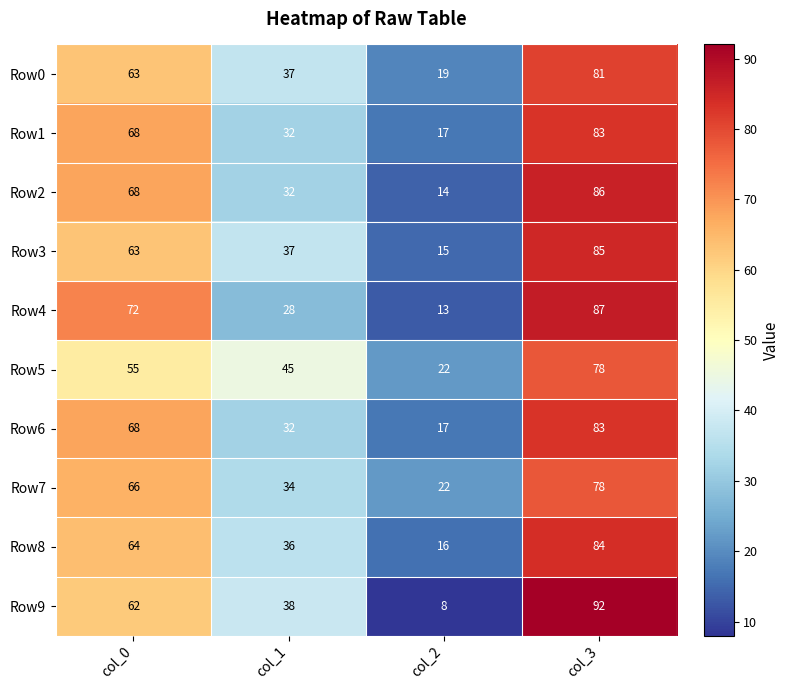

Count the number of data series in this chart.

10